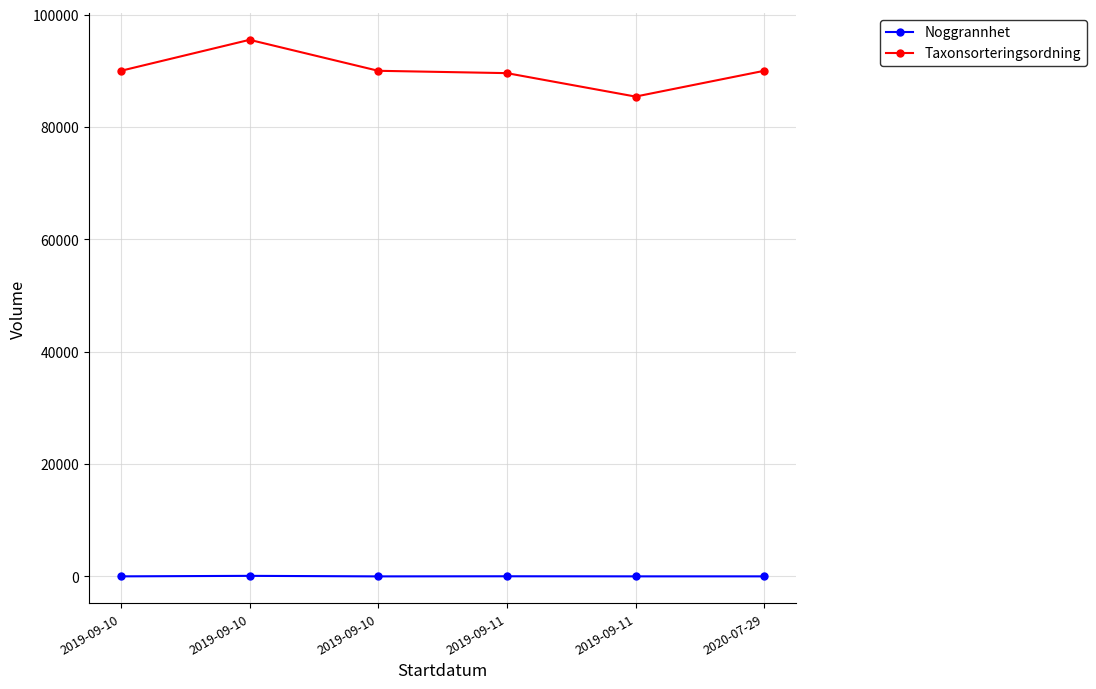

What is the average value of the Noggrannhet series?

27